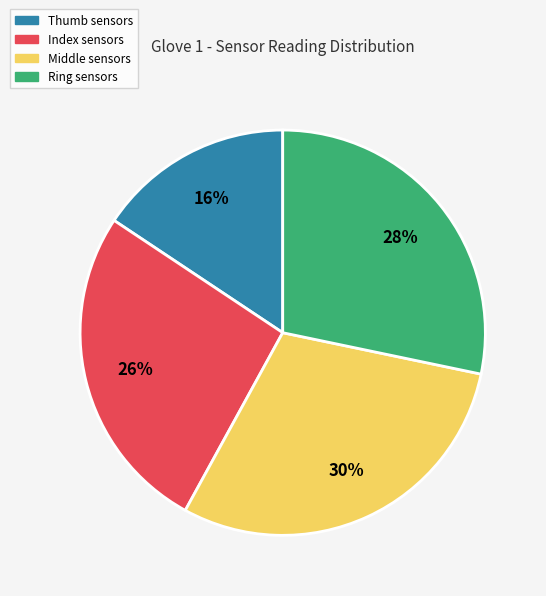

Count the number of slices in the pie.

4